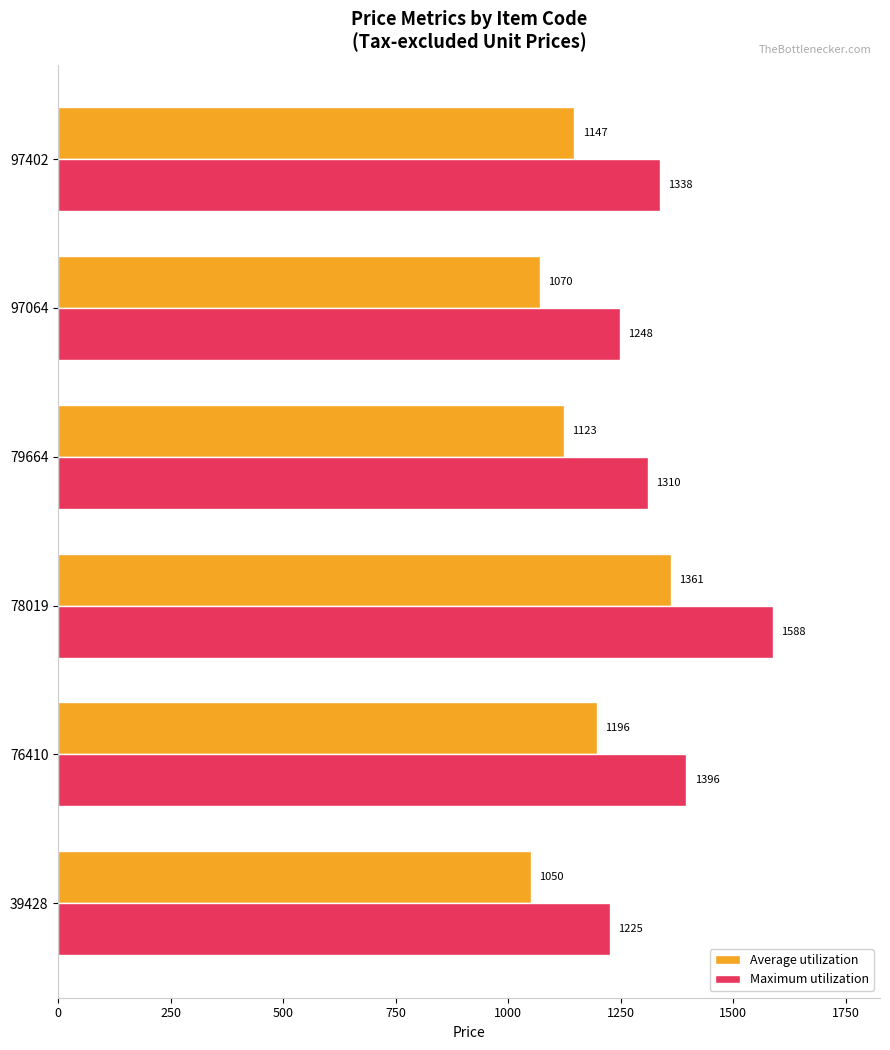

What is the difference between the second highest and minimum values in the Maximum utilization series?

171.0